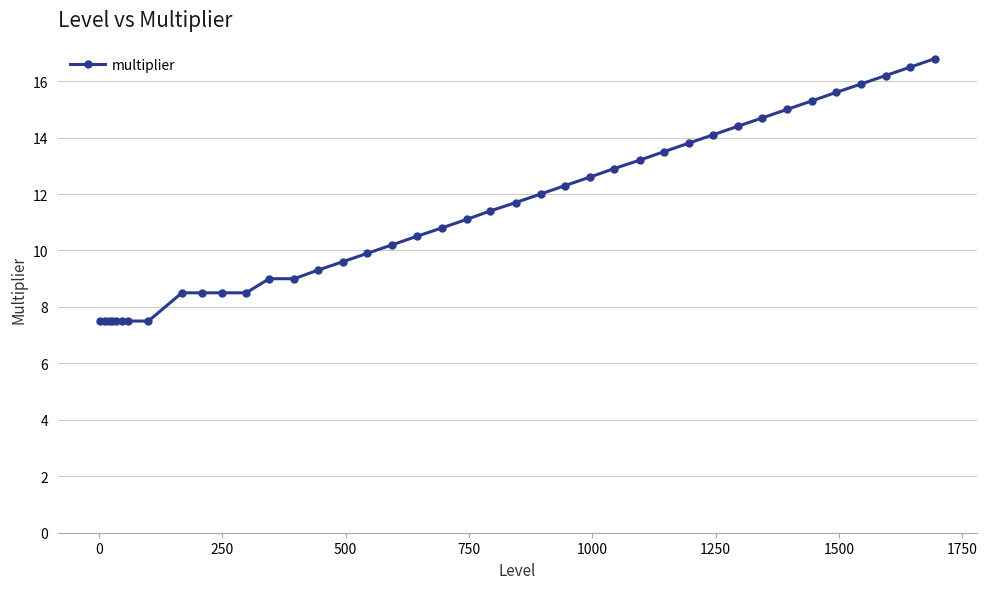

Count the number of categories in the chart.

40